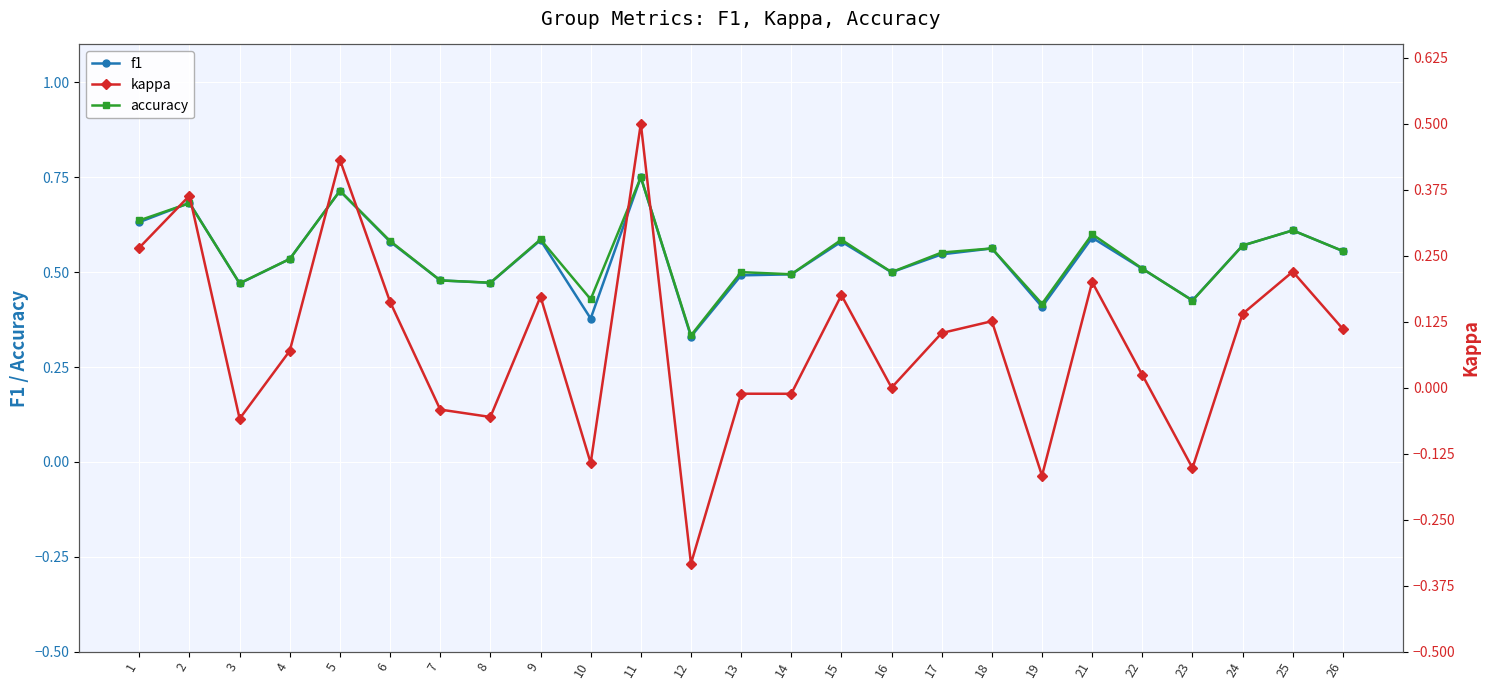

Between which two adjacent categories do f1 and accuracy first intersect?

1 and 2